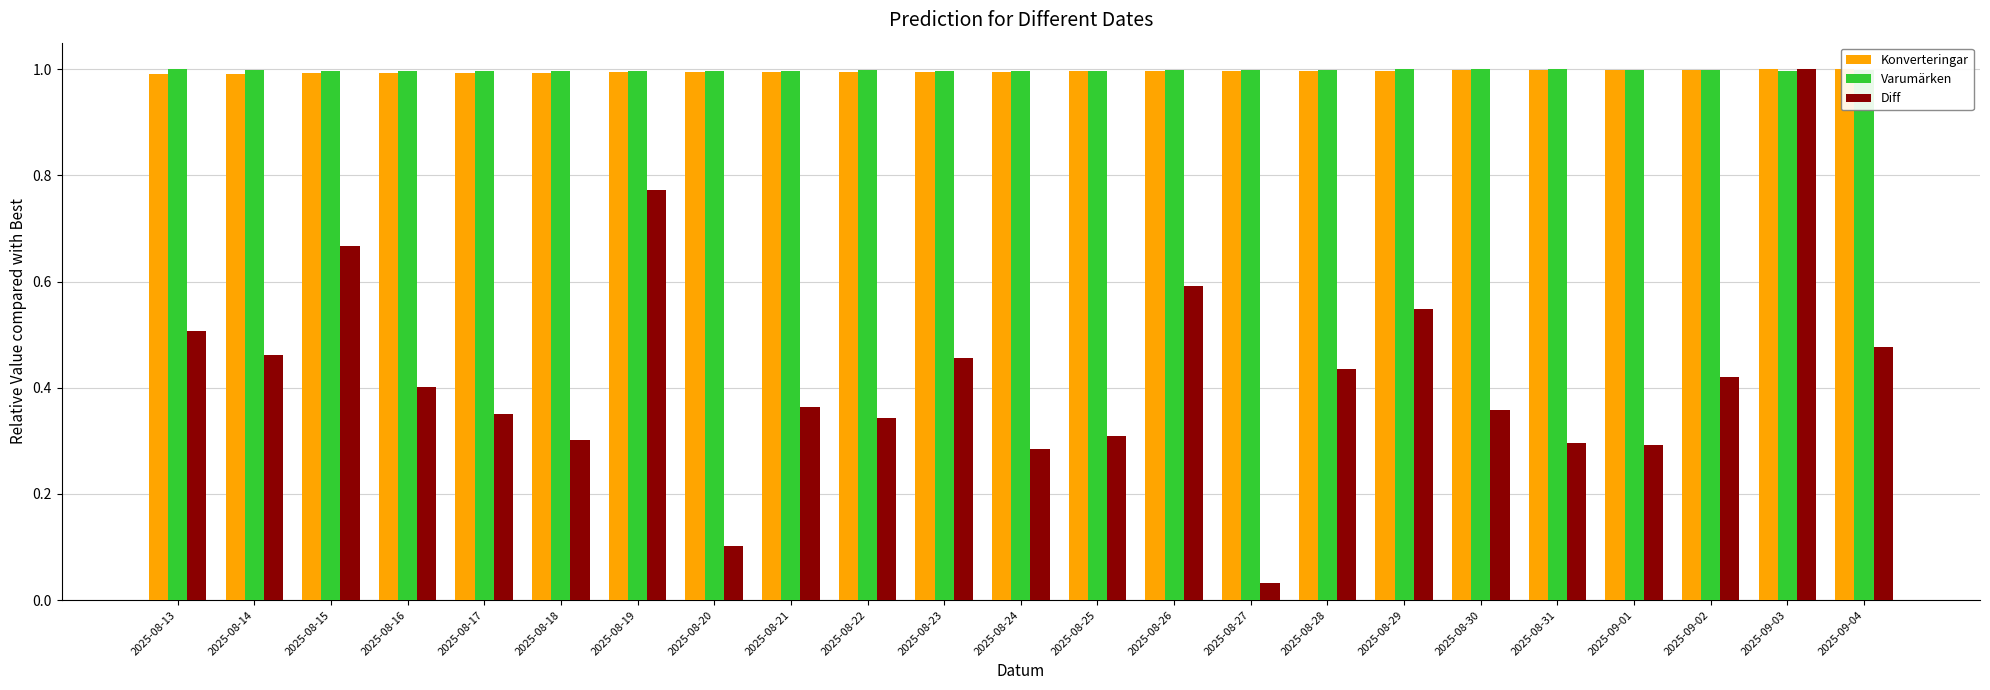

How many bars are there in each group?

3